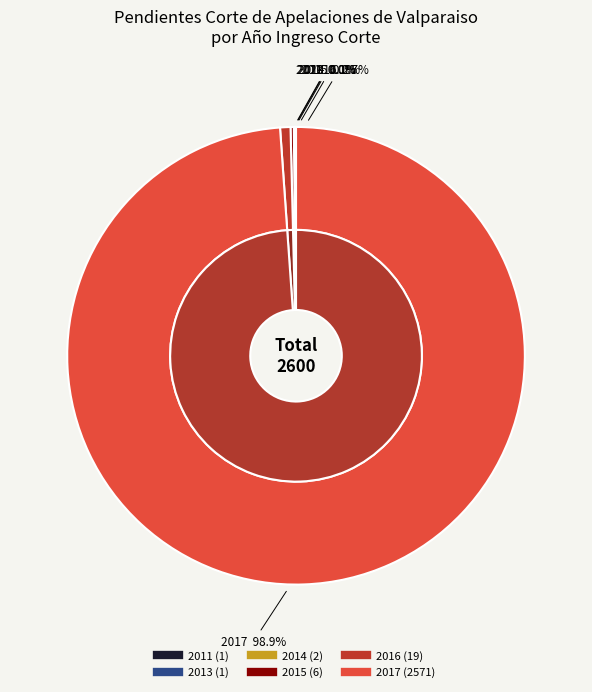

Count the number of slices in the pie.

6